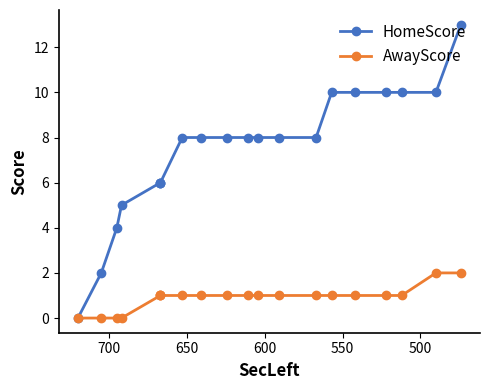

What are all the series names shown in the legend?

HomeScore, AwayScore